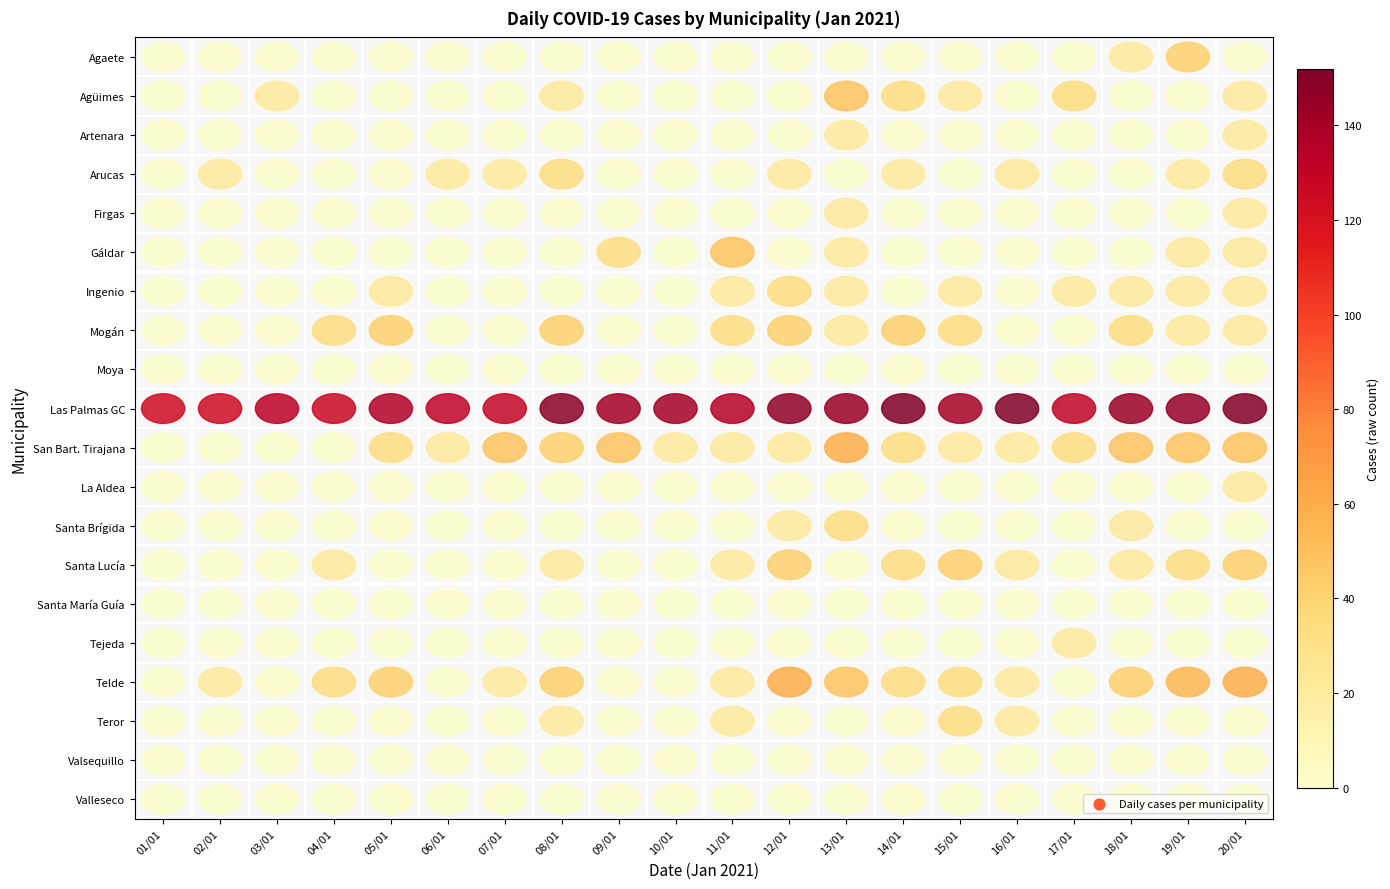

Which has a higher value, 18/01 or 08/01?

18/01